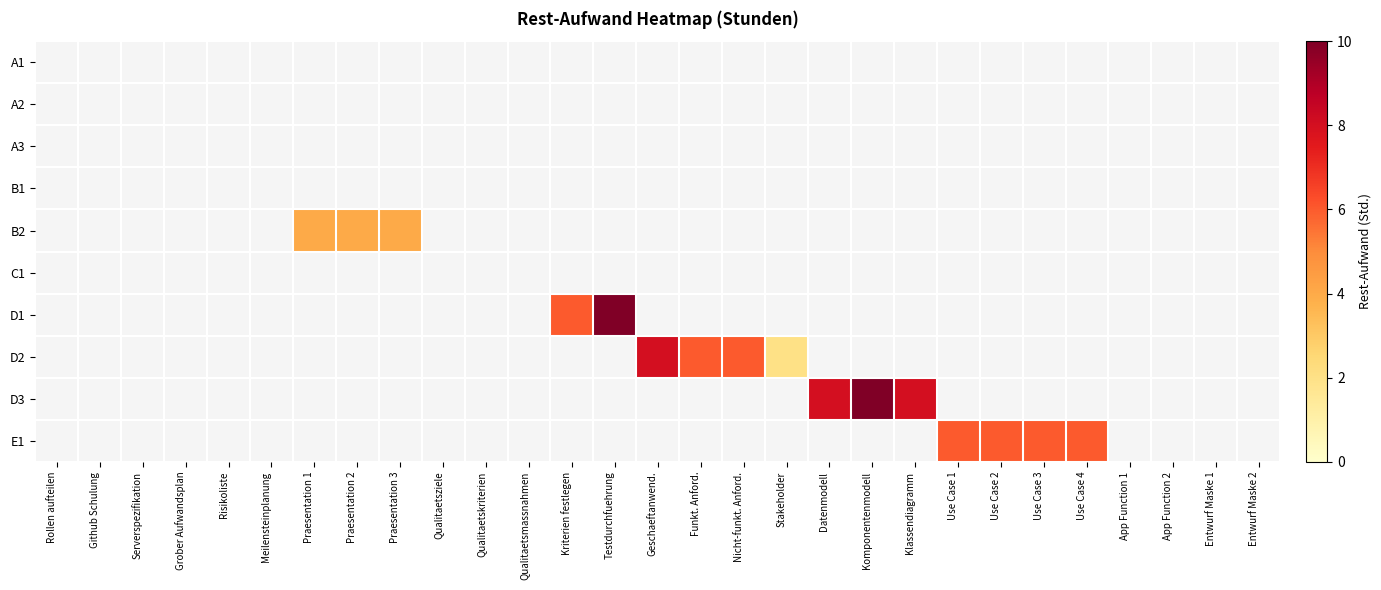

List the labels in order of C1 value, smallest first.

Rollen aufteilen, Github Schulung, Serverspezifikation, Grober Aufwandsplan, Risikoliste, Meilensteinplanung, Praesentation 1, Praesentation 2, Praesentation 3, Qualitaetsziele, Qualitaetskriterien, Qualitaetsmassnahmen, Kriterien festlegen, Testdurchfuehrung, Geschaeftanwend., Funkt. Anford., Nicht-funkt. Anford., Stakeholder, Datenmodell, Komponentenmodell, Klassendiagramm, Use Case 1, Use Case 2, Use Case 3, Use Case 4, App Function 1, App Function 2, Entwurf Maske 1, Entwurf Maske 2